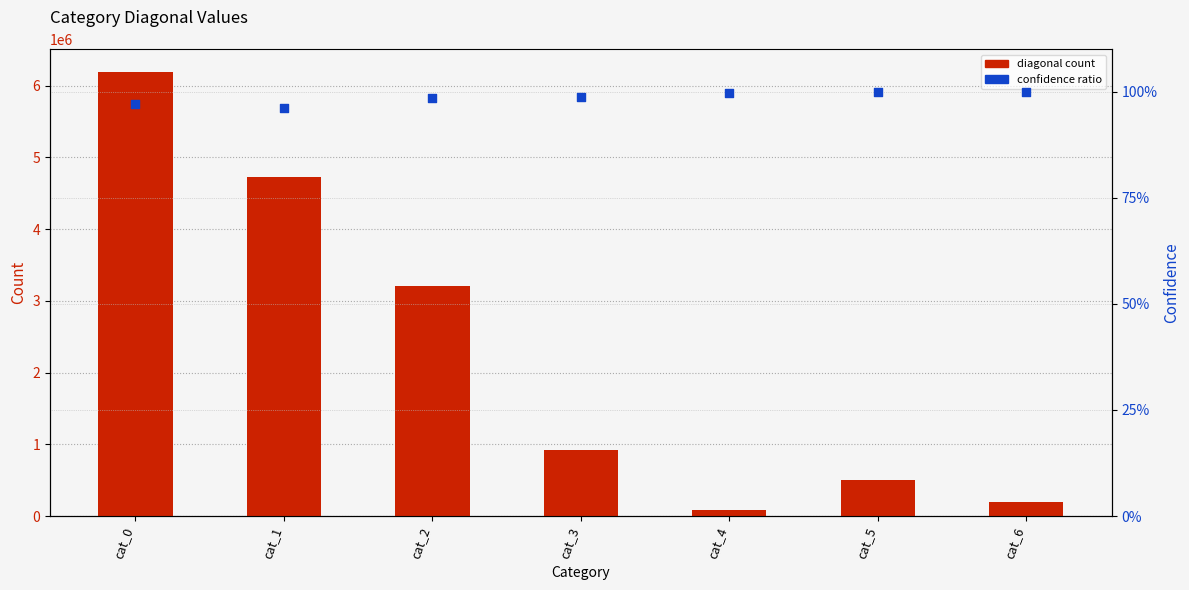

What are all the series names shown in the legend?

diagonal count, confidence ratio